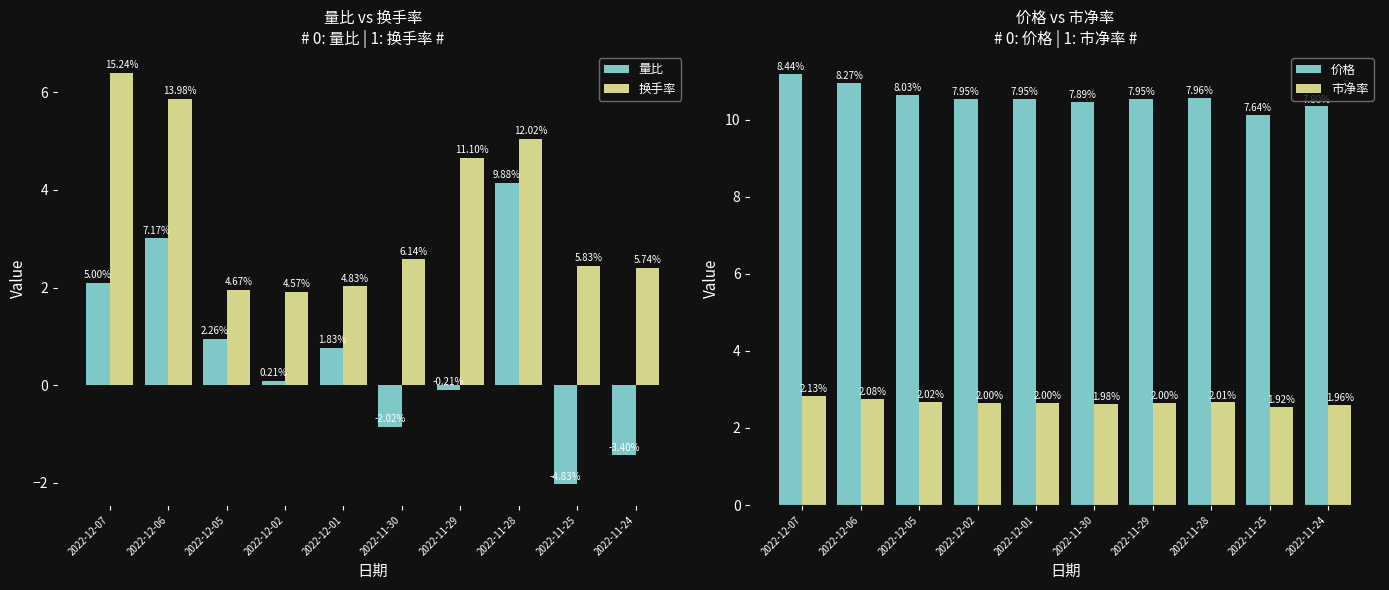

At 2022-11-29, list the series in order from largest to smallest.

价格, 换手率, 市净率, 量比